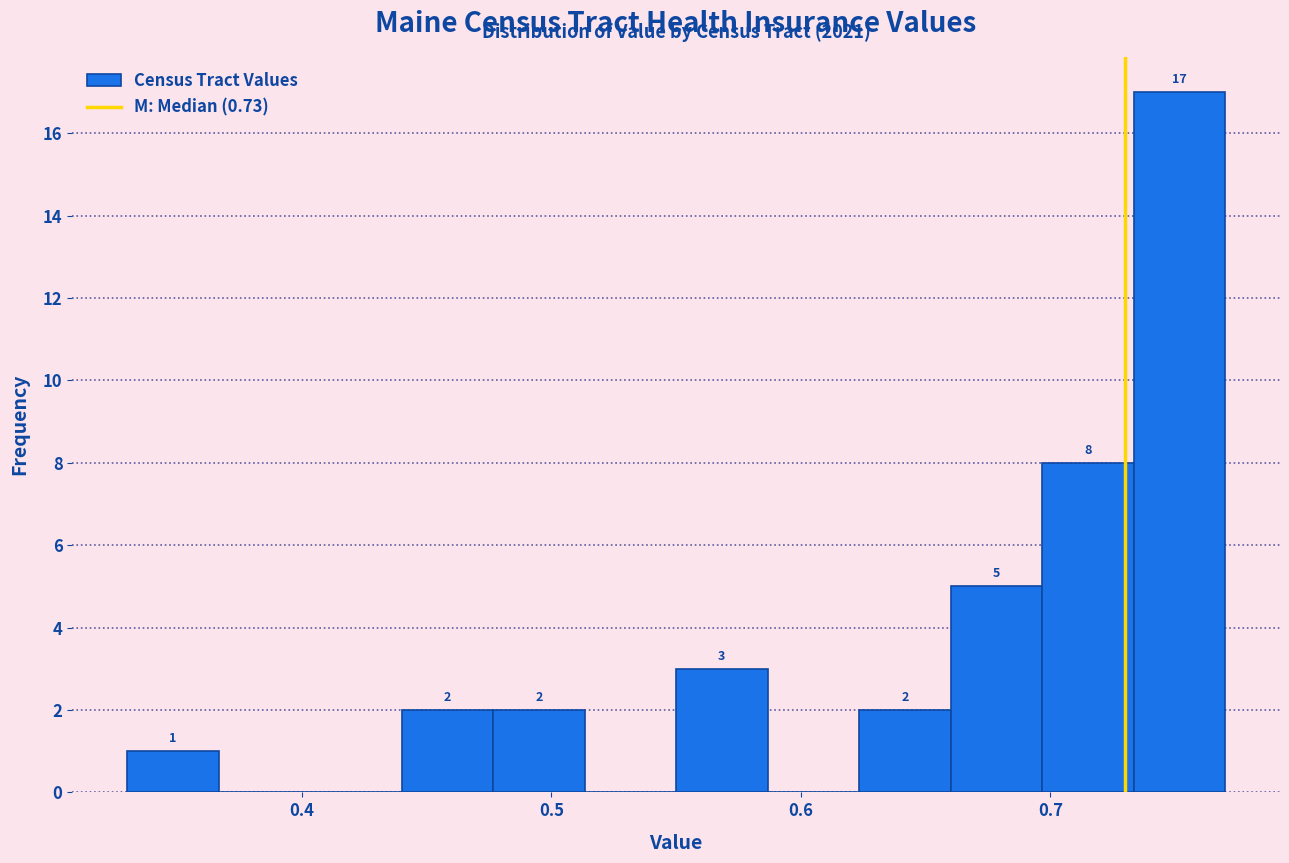

Read against the x-axis, roughly where is the centre of the tallest bar?

0.75